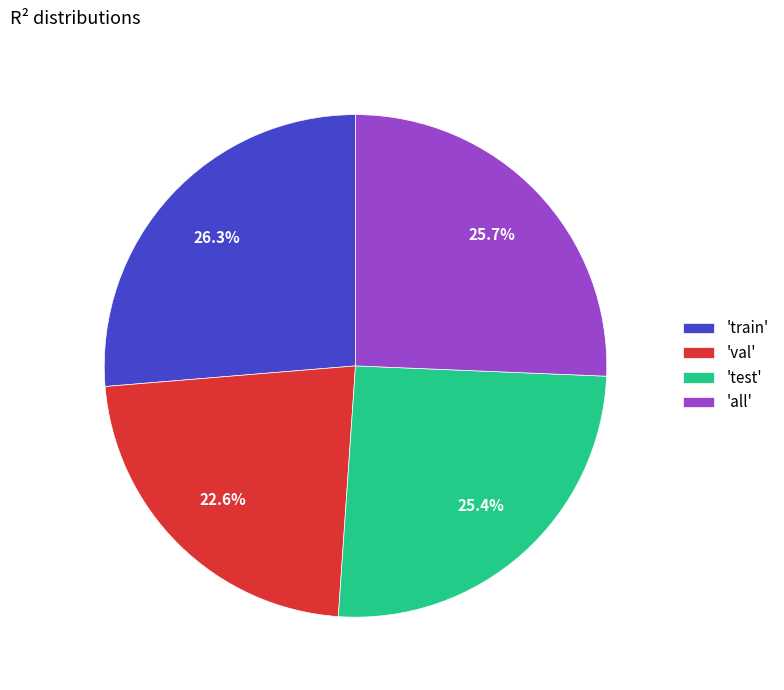

Which has a higher value, 'val' or 'train'?

'train'